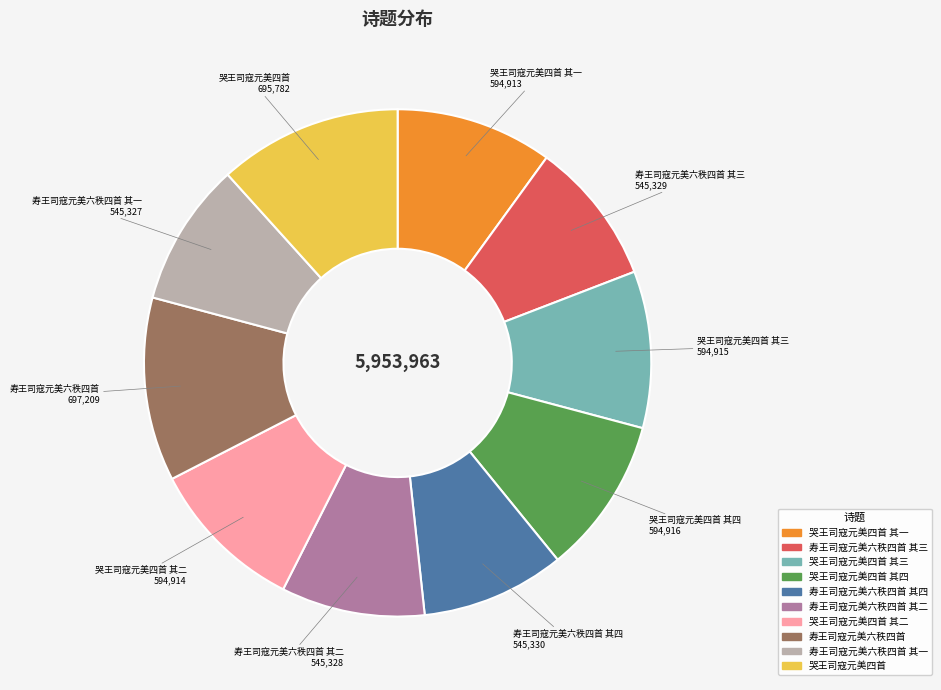

Is there any slice that represents more than half of the pie?

No